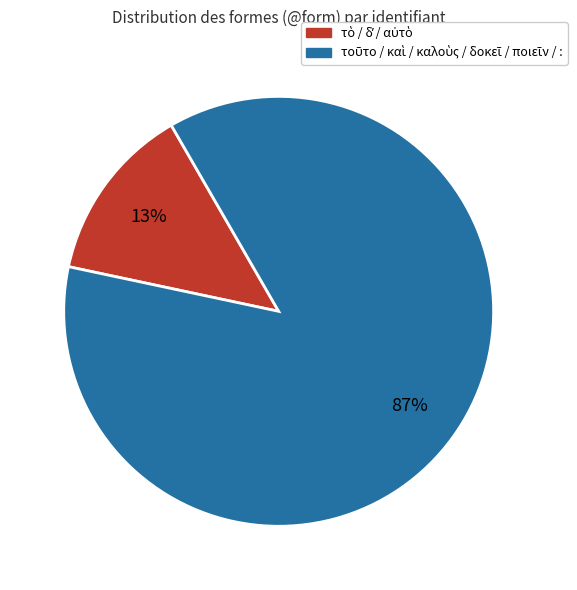

To the nearest percent, what is the average slice percentage?

50%